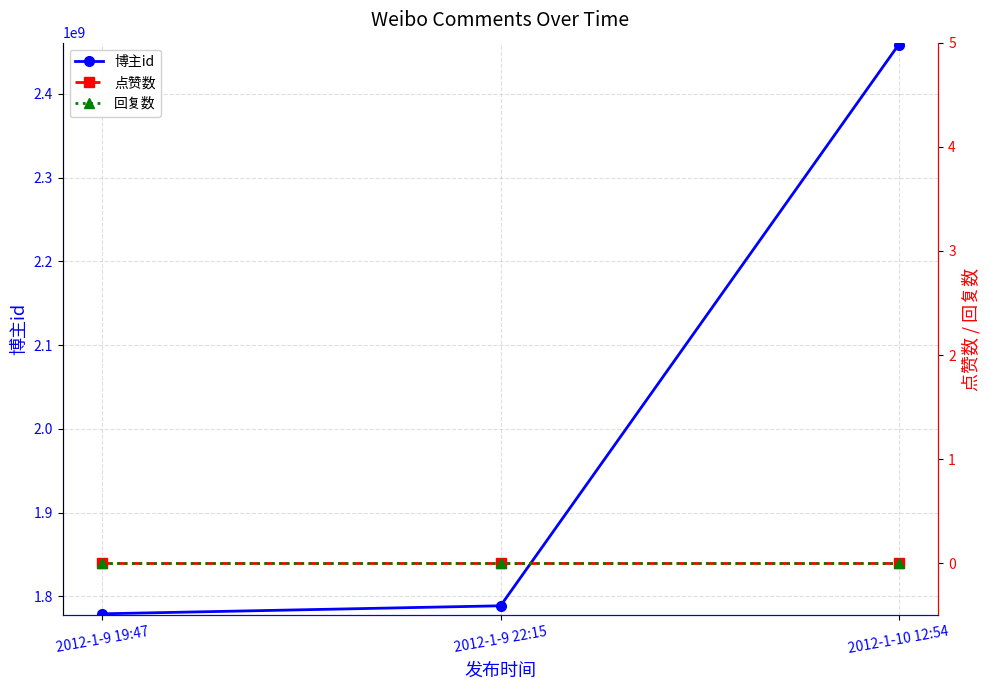

Which series has the largest total across all categories?

博主id